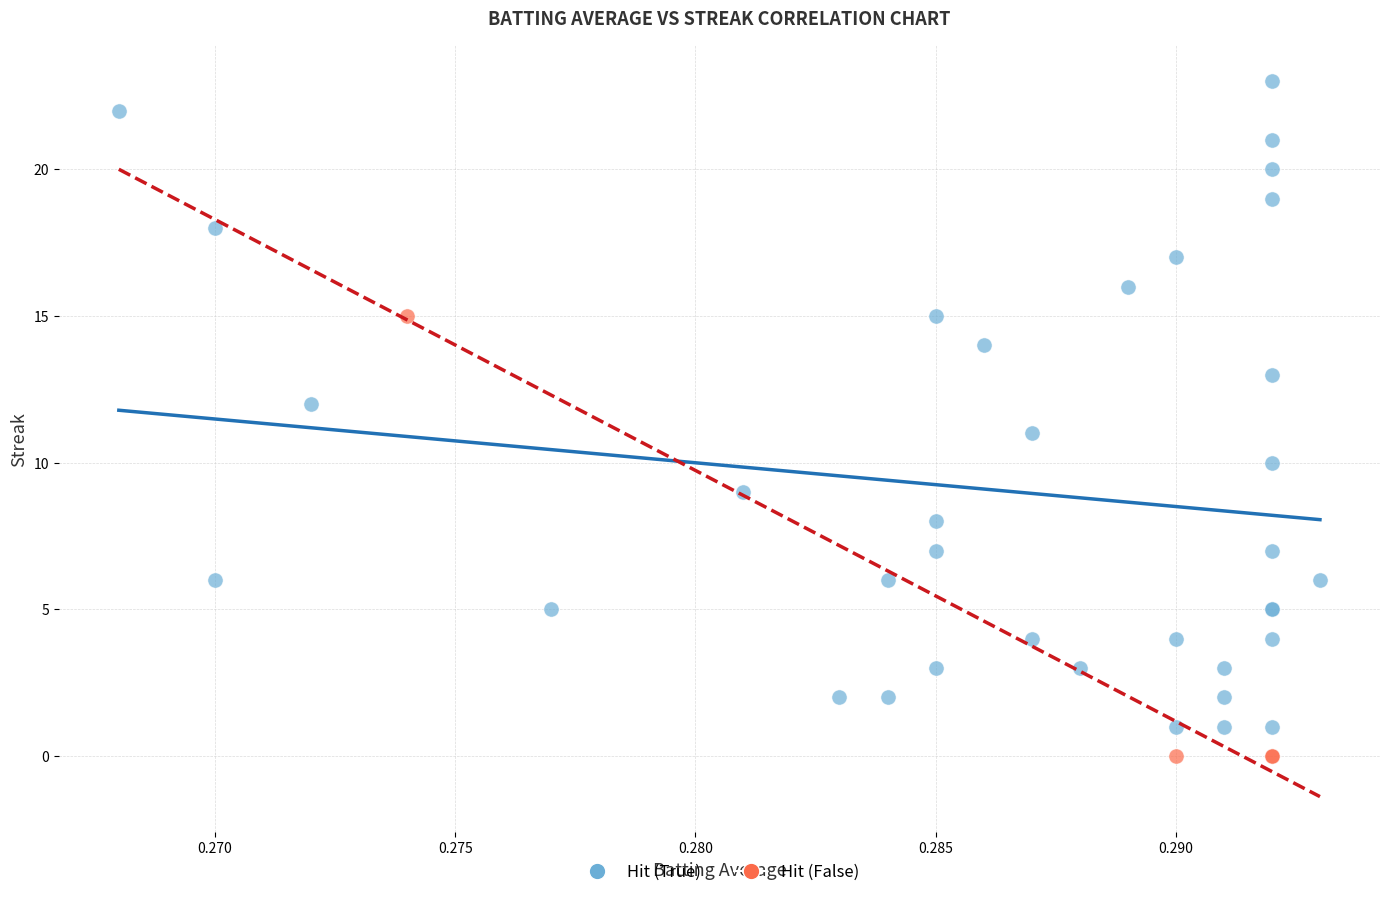

Which series reaches the maximum Y coordinate?

Hit (True)